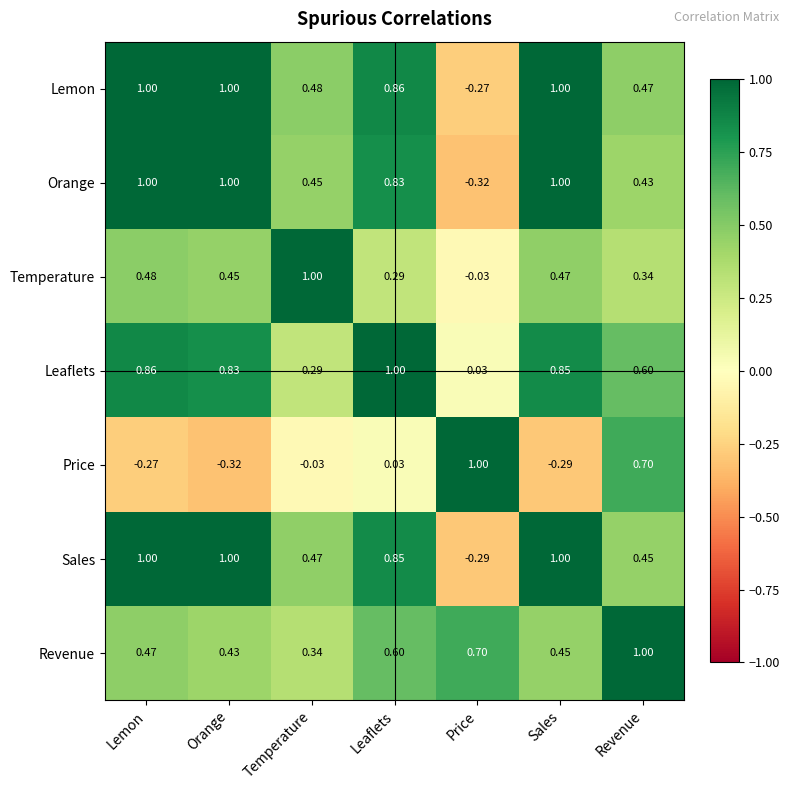

What is the spread (max minus min) of values at Revenue?

0.7